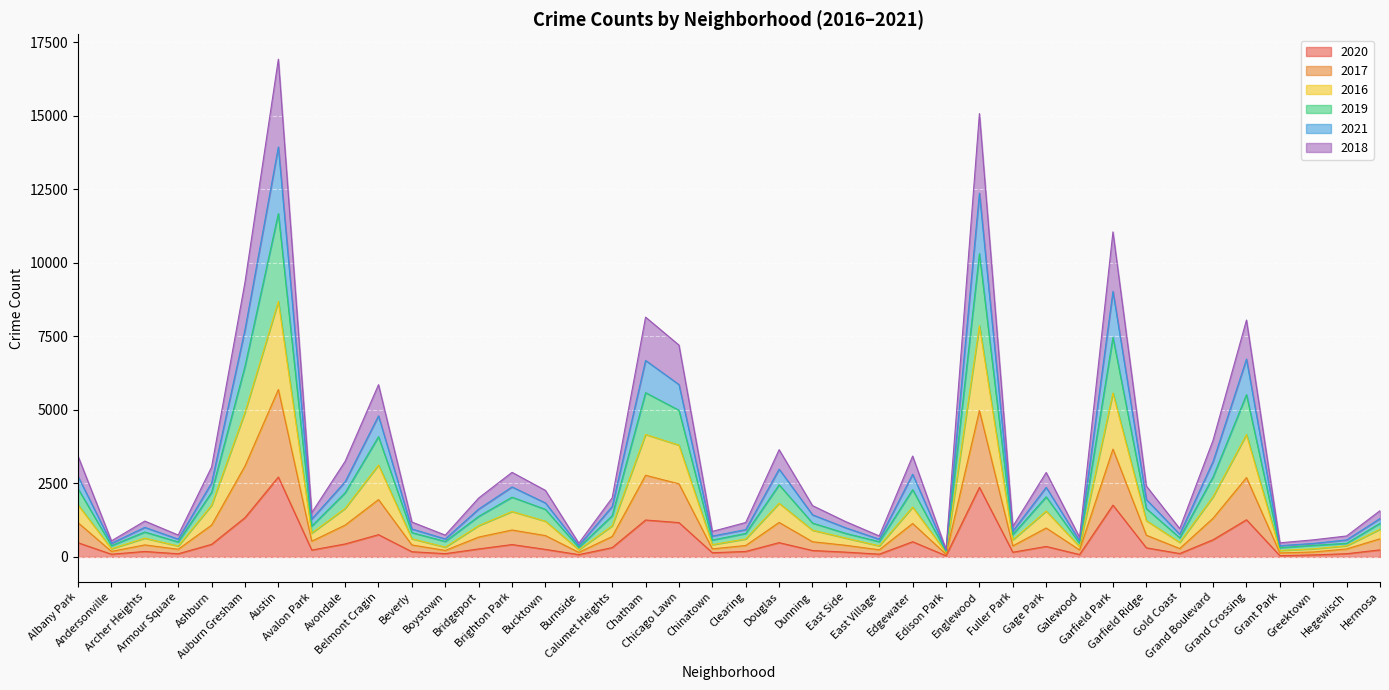

Reading right to left, what are all the values shown in this chart?

2020: Hermosa=239	Hegewisch=108	Greektown=68	Grant Park=41	Grand Crossing=1263	Grand Boulevard=584	Gold Coast=114	Garfield Ridge=309	Garfield Park=1761	Galewood=80	Gage Park=356	Fuller Park=159	Englewood=2366	Edison Park=40	Edgewater=516	East Village=93	East Side=162	Dunning=218	Douglas=485	Clearing=186	Chinatown=141	Chicago Lawn=1167	Chatham=1255	Calumet Heights=316	Burnside=77	Bucktown=256	Brighton Park=420	Bridgeport=271	Boystown=110	Beverly=176	Belmont Cragin=756	Avondale=440	Avalon Park=233	Austin=2716	Auburn Gresham=1334	Ashburn=427	Armour Square=106	Archer Heights=185	Andersonville=91	Albany Park=482
2017: Hermosa=943	Hegewisch=378	Greektown=274	Grant Park=220	Grand Crossing=4162	Grand Boulevard=2050	Gold Coast=494	Garfield Ridge=1234	Garfield Park=5577	Galewood=351	Gage Park=1560	Fuller Park=582	Englewood=7865	Edison Park=151	Edgewater=1696	East Village=376	East Side=639	Dunning=909	Douglas=1825	Clearing=611	Chinatown=416	Chicago Lawn=3803	Chatham=4166	Calumet Heights=1057	Burnside=243	Bucktown=1216	Brighton Park=1544	Bridgeport=1064	Boystown=332	Beverly=617	Belmont Cragin=3126	Avondale=1652	Avalon Park=810	Austin=8693	Auburn Gresham=4919	Ashburn=1755	Armour Square=371	Archer Heights=638	Andersonville=278	Albany Park=1772
2016: Hermosa=1142	Hegewisch=462	Greektown=393	Grant Park=314	Grand Crossing=5519	Grand Boulevard=2721	Gold Coast=649	Garfield Ridge=1643	Garfield Park=7468	Galewood=460	Gage Park=2044	Fuller Park=762	Englewood=10316	Edison Park=188	Edgewater=2287	East Village=518	East Side=799	Dunning=1151	Douglas=2453	Clearing=797	Chinatown=575	Chicago Lawn=4989	Chatham=5588	Calumet Heights=1402	Burnside=321	Bucktown=1617	Brighton Park=2032	Bridgeport=1379	Boystown=525	Beverly=827	Belmont Cragin=4090	Avondale=2181	Avalon Park=1047	Austin=11682	Auburn Gresham=6482	Ashburn=2194	Armour Square=509	Archer Heights=847	Andersonville=384	Albany Park=2321
2019: Hermosa=1305	Hegewisch=578	Greektown=457	Grant Park=382	Grand Crossing=6728	Grand Boulevard=3247	Gold Coast=771	Garfield Ridge=1951	Garfield Park=9034	Galewood=544	Gage Park=2366	Fuller Park=879	Englewood=12374	Edison Park=217	Edgewater=2811	East Village=601	East Side=988	Dunning=1432	Douglas=2985	Clearing=928	Chinatown=707	Chicago Lawn=5863	Chatham=6683	Calumet Heights=1715	Burnside=386	Bucktown=1835	Brighton Park=2380	Bridgeport=1626	Boystown=611	Beverly=950	Belmont Cragin=4798	Avondale=2557	Avalon Park=1288	Austin=13946	Auburn Gresham=7727	Ashburn=2515	Armour Square=604	Archer Heights=1005	Andersonville=462	Albany Park=2738
2021: Hermosa=1573	Hegewisch=712	Greektown=580	Grant Park=479	Grand Crossing=8057	Grand Boulevard=3972	Gold Coast=962	Garfield Ridge=2411	Garfield Park=11056	Galewood=667	Gage Park=2872	Fuller Park=1037	Englewood=15080	Edison Park=255	Edgewater=3431	East Village=714	East Side=1198	Dunning=1745	Douglas=3648	Clearing=1170	Chinatown=867	Chicago Lawn=7206	Chatham=8157	Calumet Heights=2010	Burnside=466	Bucktown=2263	Brighton Park=2876	Bridgeport=2003	Boystown=741	Beverly=1186	Belmont Cragin=5858	Avondale=3250	Avalon Park=1504	Austin=16932	Auburn Gresham=9341	Ashburn=3056	Armour Square=744	Archer Heights=1219	Andersonville=546	Albany Park=3426
2018: Hermosa=616	Hegewisch=270	Greektown=167	Grant Park=134	Grand Crossing=2699	Grand Boulevard=1316	Gold Coast=284	Garfield Ridge=738	Garfield Park=3668	Galewood=237	Gage Park=983	Fuller Park=374	Englewood=4979	Edison Park=91	Edgewater=1138	East Village=242	East Side=394	Dunning=516	Douglas=1173	Clearing=388	Chinatown=273	Chicago Lawn=2486	Chatham=2777	Calumet Heights=695	Burnside=154	Bucktown=725	Brighton Park=915	Bridgeport=674	Boystown=220	Beverly=407	Belmont Cragin=1950	Avondale=1082	Avalon Park=533	Austin=5694	Auburn Gresham=3092	Ashburn=1082	Armour Square=260	Archer Heights=408	Andersonville=188	Albany Park=1163